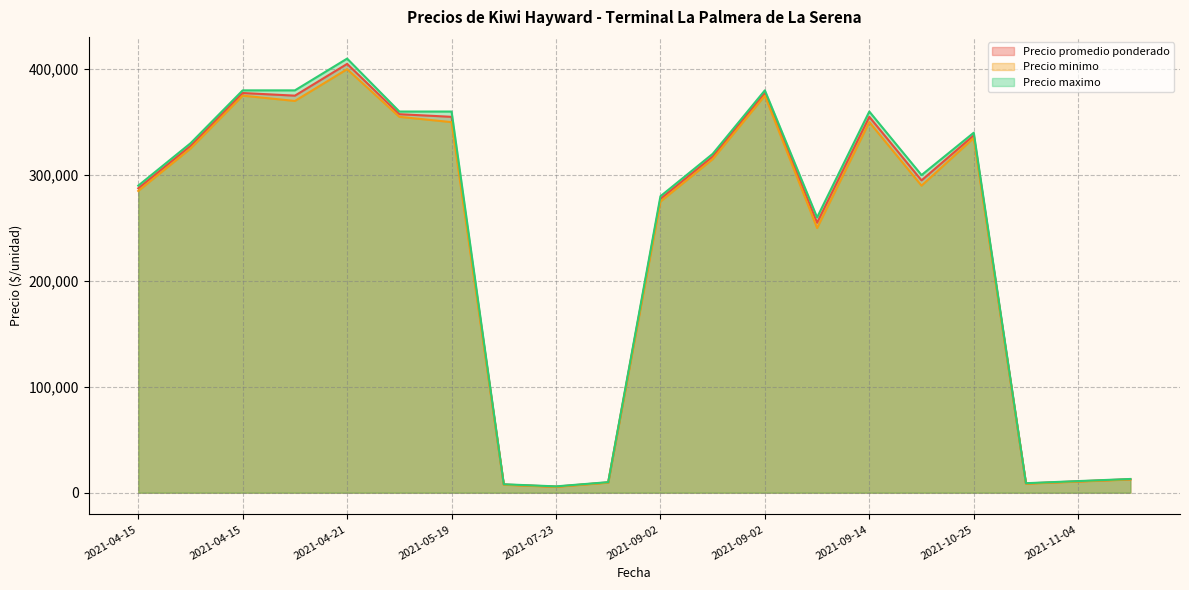

What is the minimum value shown in the chart?

5500